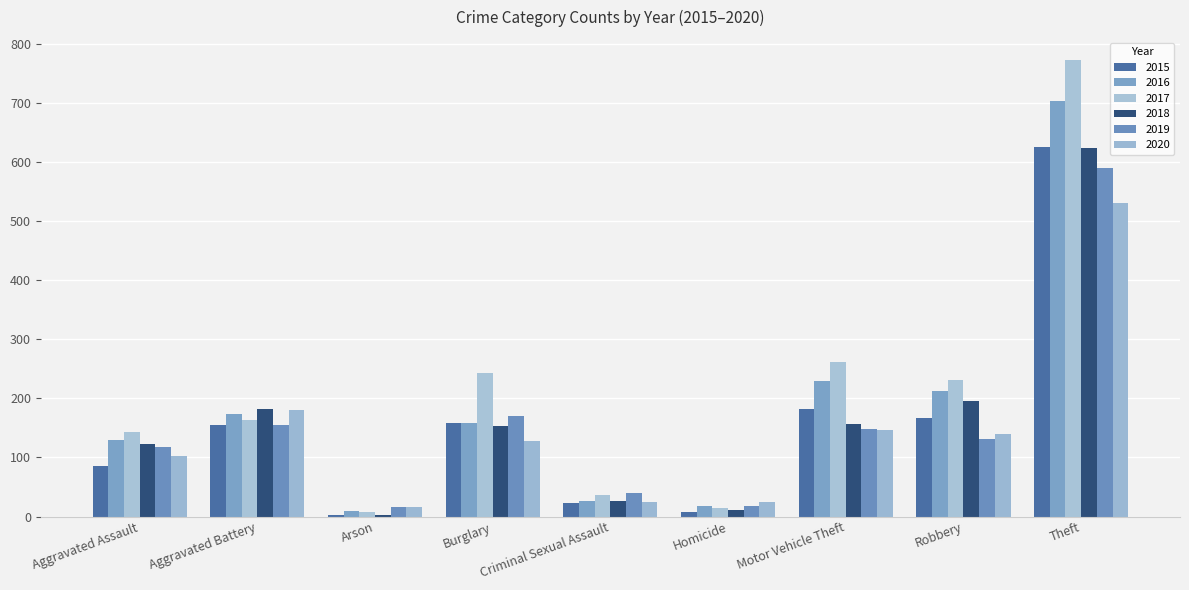

Reading left to right, list all the values displayed in this chart.

2015: Aggravated Assault=86	Aggravated Battery=155	Arson=3	Burglary=159	Criminal Sexual Assault=23	Homicide=8	Motor Vehicle Theft=182	Robbery=166	Theft=625
2016: Aggravated Assault=130	Aggravated Battery=174	Arson=9	Burglary=159	Criminal Sexual Assault=26	Homicide=18	Motor Vehicle Theft=229	Robbery=213	Theft=704
2017: Aggravated Assault=143	Aggravated Battery=164	Arson=8	Burglary=243	Criminal Sexual Assault=36	Homicide=14	Motor Vehicle Theft=262	Robbery=231	Theft=773
2018: Aggravated Assault=122	Aggravated Battery=182	Arson=3	Burglary=154	Criminal Sexual Assault=27	Homicide=11	Motor Vehicle Theft=157	Robbery=196	Theft=624
2019: Aggravated Assault=117	Aggravated Battery=155	Arson=16	Burglary=171	Criminal Sexual Assault=39	Homicide=17	Motor Vehicle Theft=148	Robbery=132	Theft=590
2020: Aggravated Assault=102	Aggravated Battery=181	Arson=16	Burglary=128	Criminal Sexual Assault=25	Homicide=24	Motor Vehicle Theft=146	Robbery=139	Theft=531